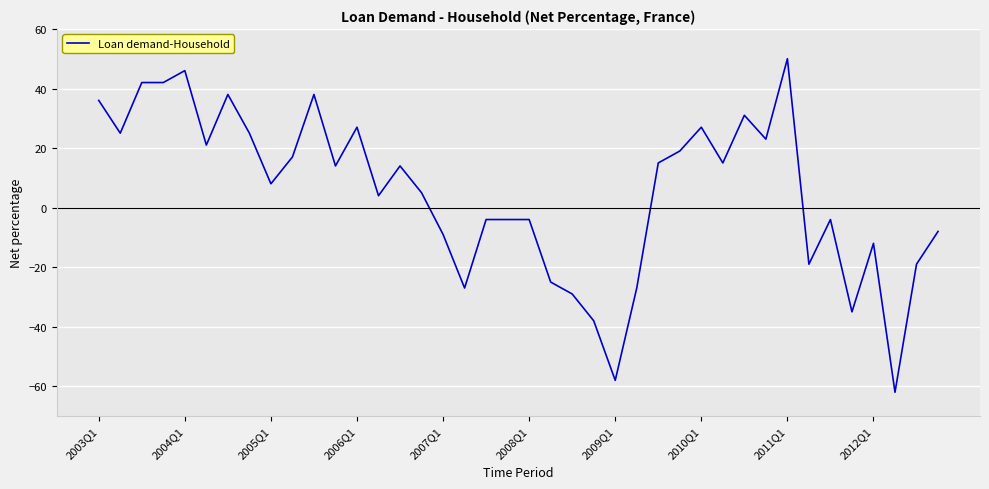

What is the difference between the second highest and minimum values?

108